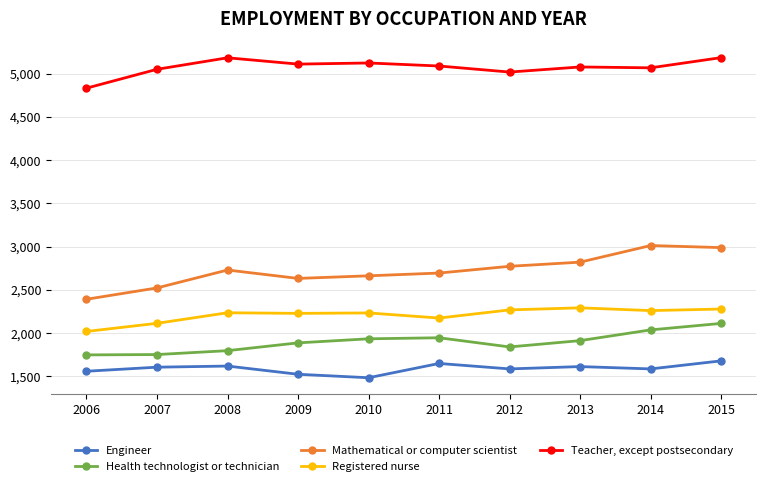

What is the sum of all Teacher, except postsecondary values?

50733